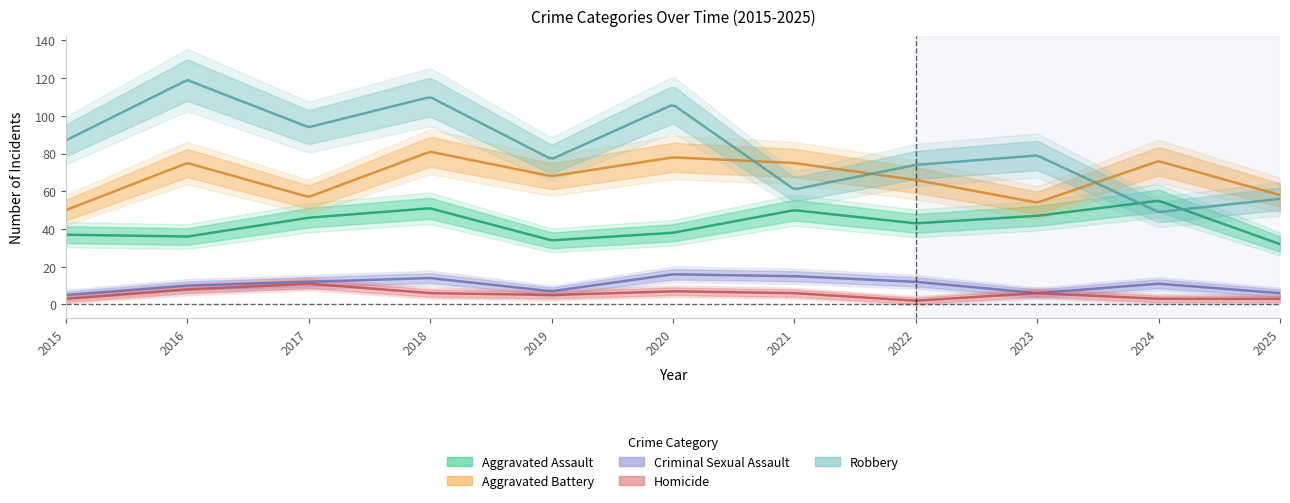

What are all the series names shown in the legend?

Aggravated Assault, Aggravated Battery, Criminal Sexual Assault, Homicide, Robbery